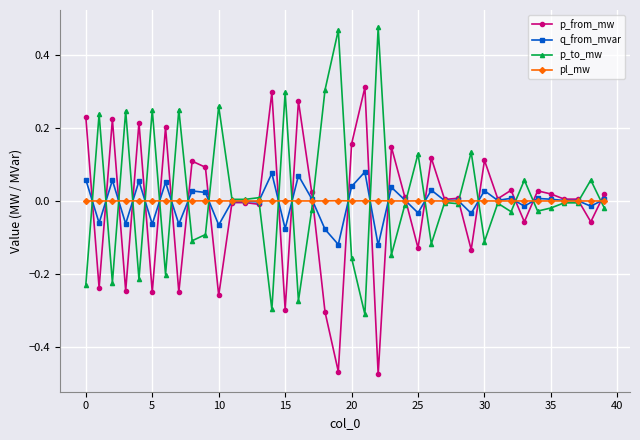

How many lines are shown in the chart?

4